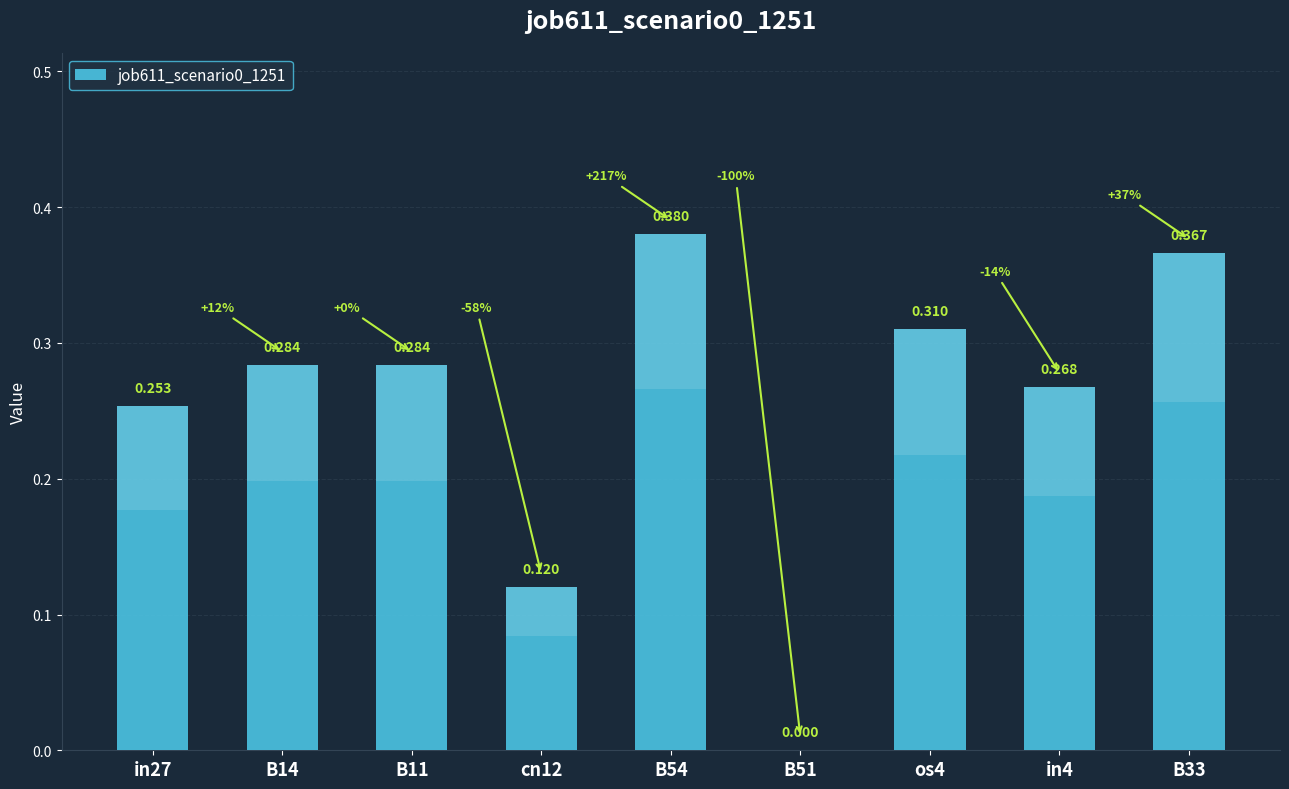

Are the bars horizontal?

No